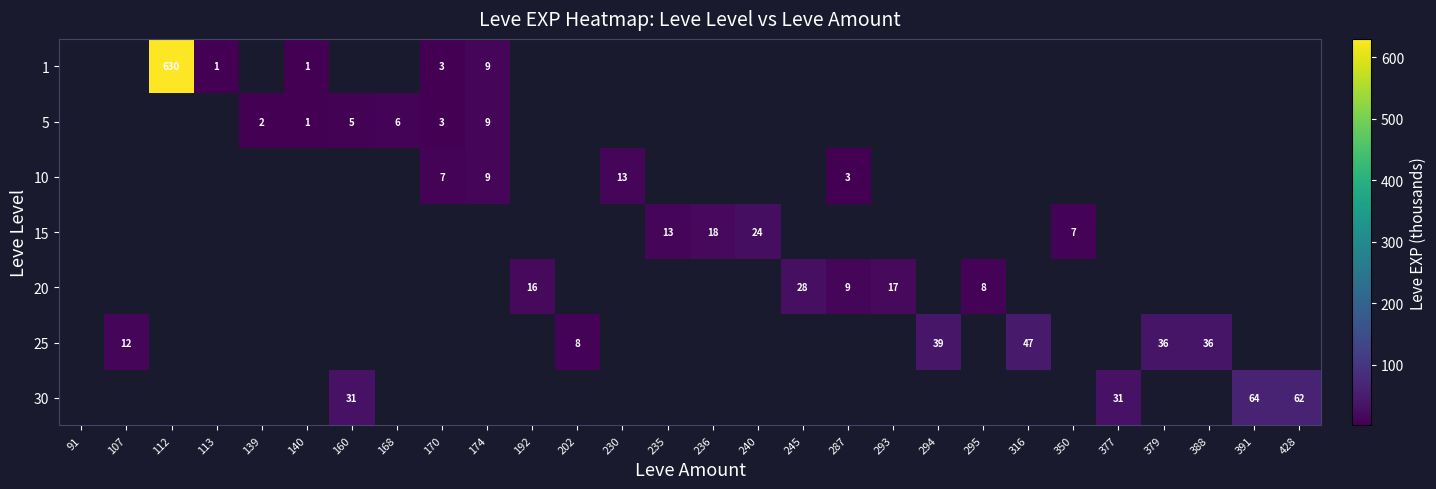

How many distinct data groups are displayed?

7